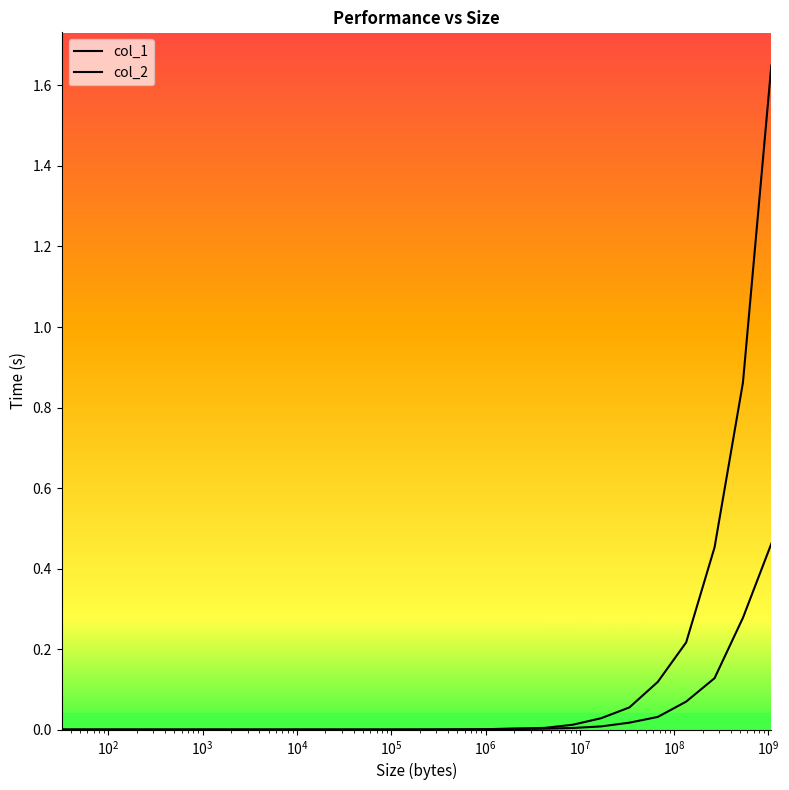

What is the difference between the second highest and minimum values in the col_1 series?

0.9